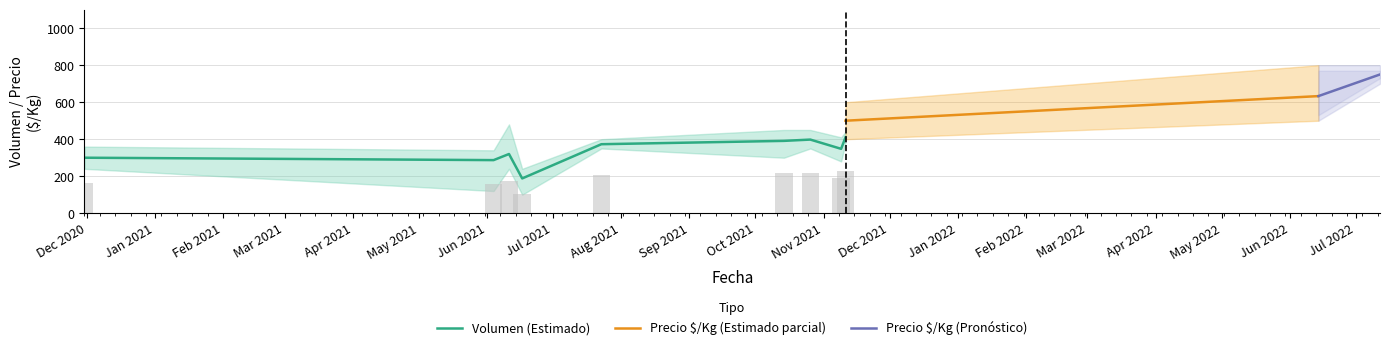

What is the difference between the highest and lowest values at 2021-10-14?

300